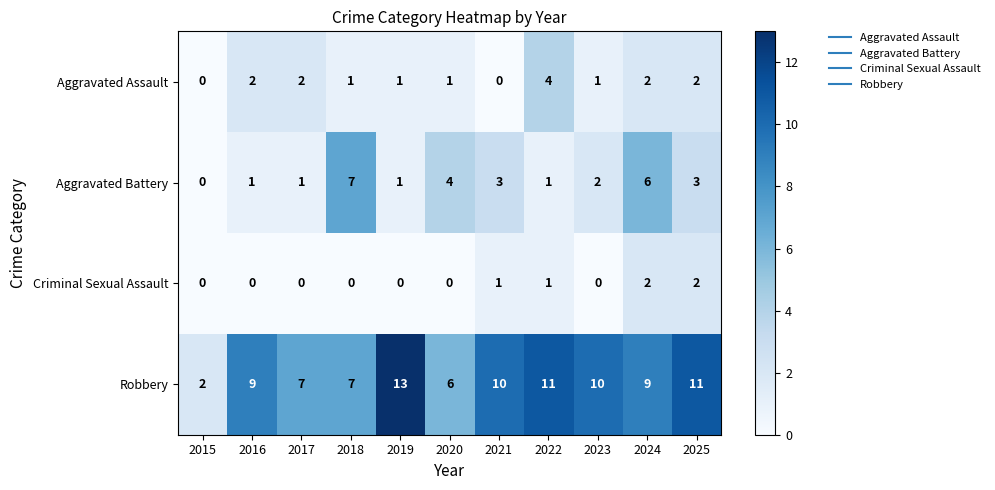

Rank the series by their maximum value, from lowest to highest.

Criminal Sexual Assault, Aggravated Assault, Aggravated Battery, Robbery